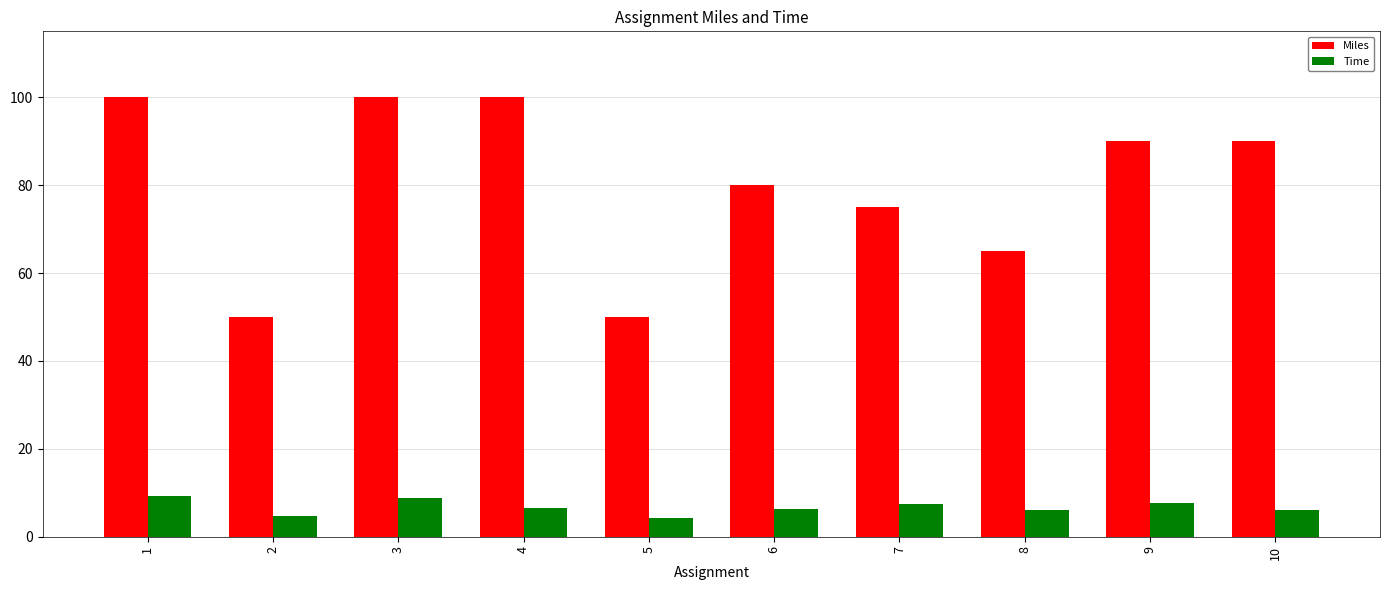

Read the Miles value at 10.

90.0